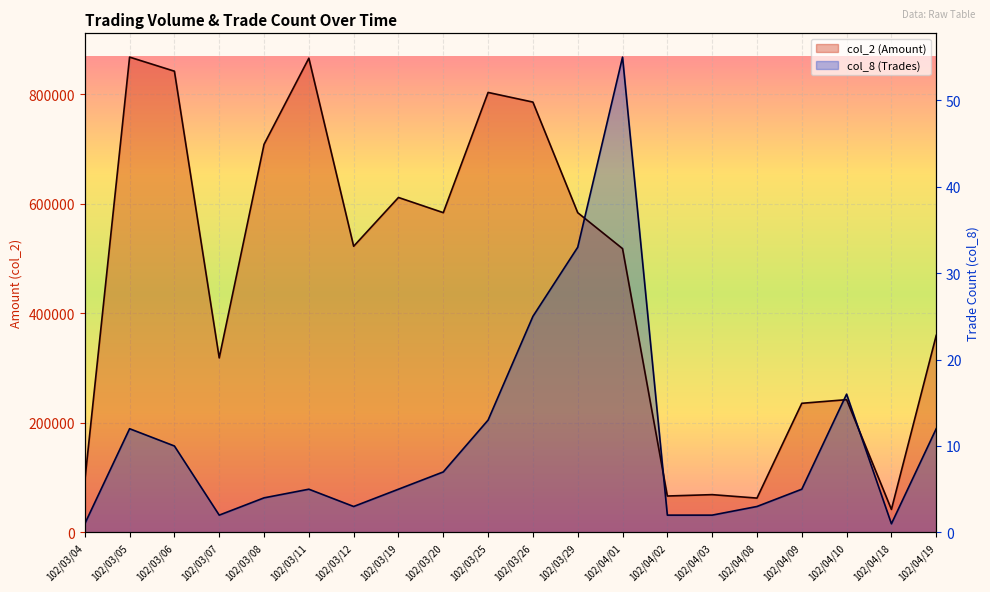

What is the sum of all col_2 (Amount) values?

9187900.0